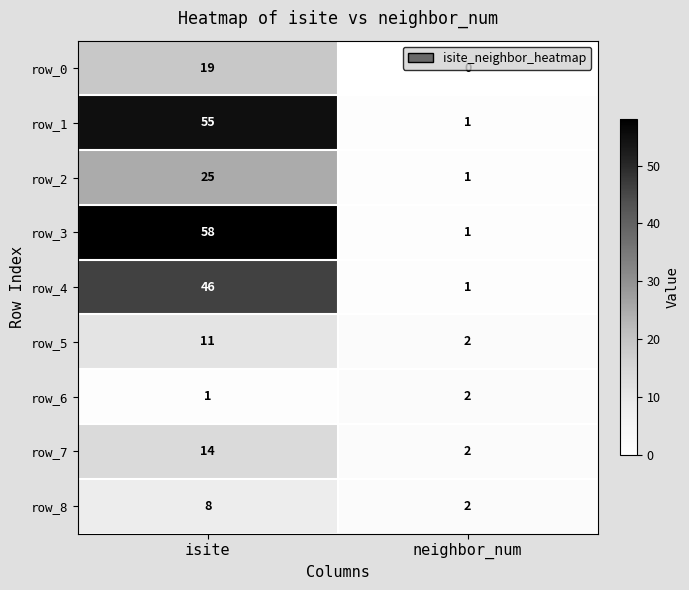

The row_6 series shows 2 at neighbor_num. True or false?

True